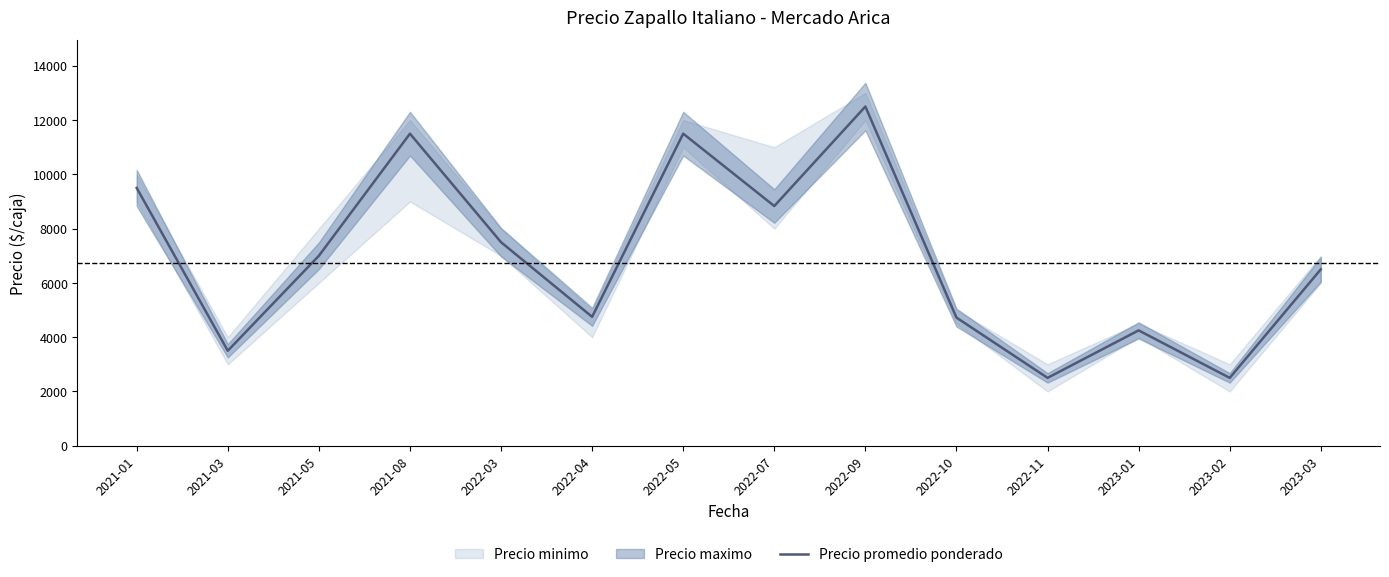

Where is the first local maximum?

2021-08